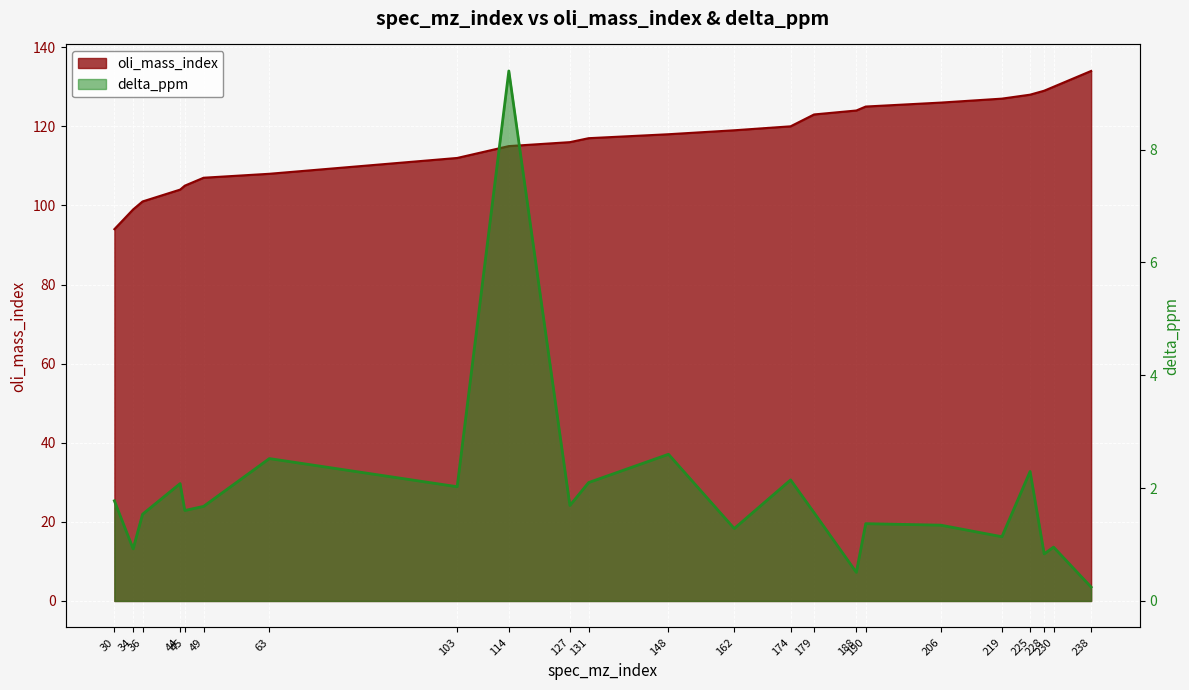

The value of delta_ppm at 30 is 1.8. True or false?

True